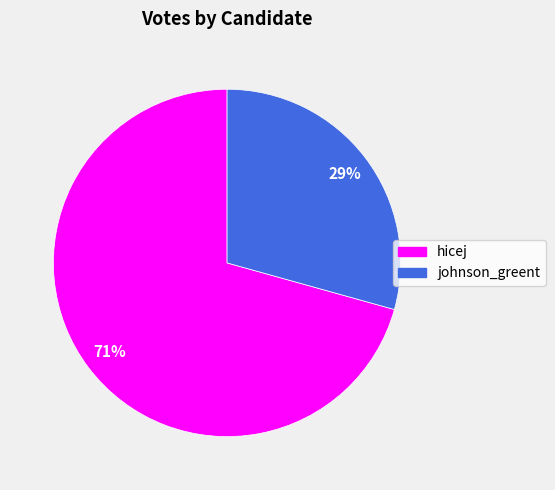

To the nearest percent, what percentage of the pie is hicej?

71%